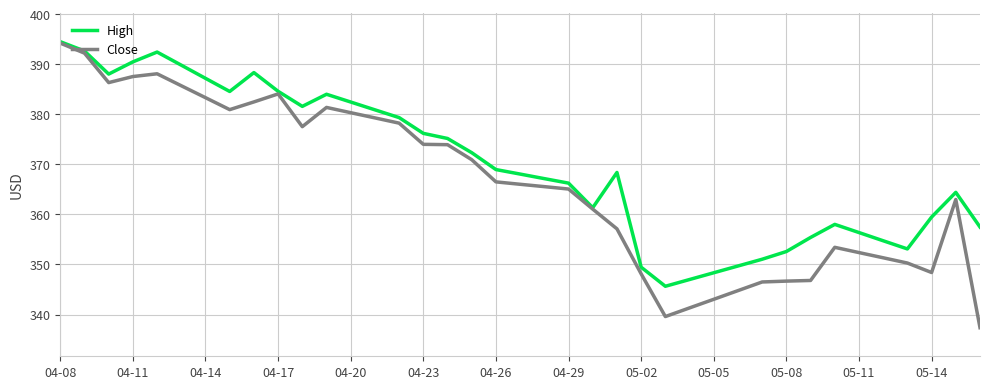

Which series has the largest range (max minus min)?

Close